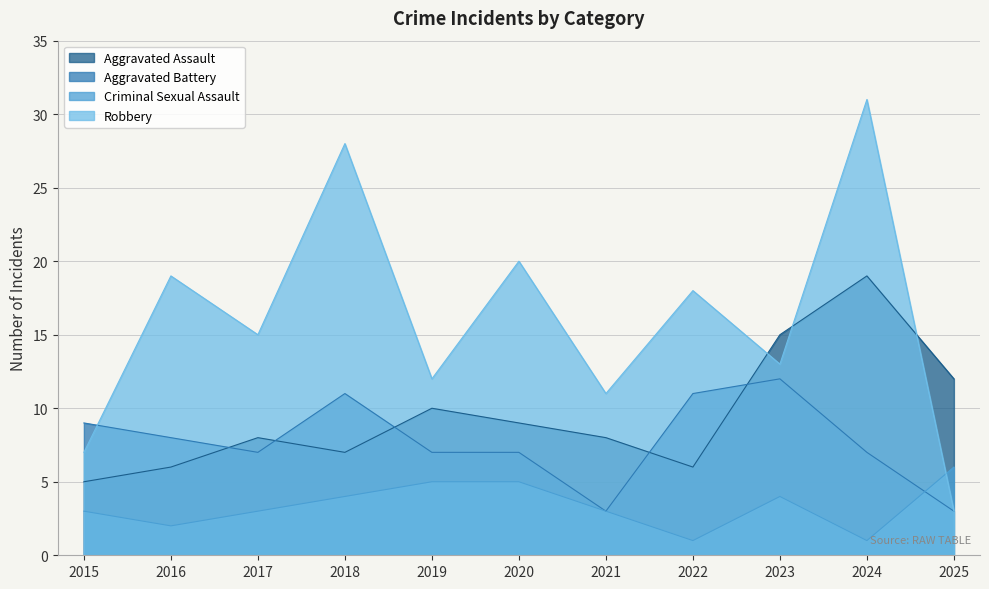

True or false: Robbery and Aggravated Battery cross at least once.

True